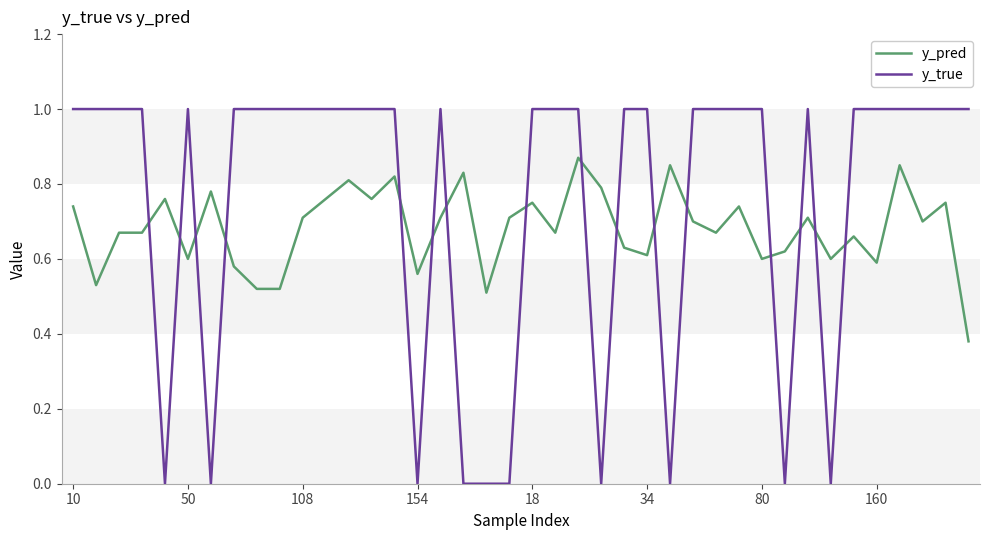

How many lines are shown in the chart?

2